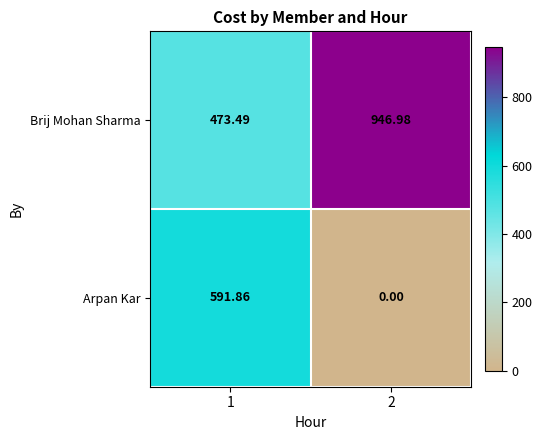

How many values in the Arpan Kar series are below 591?

1